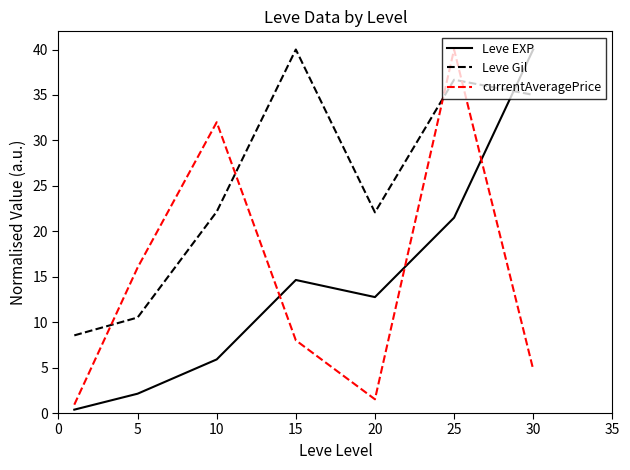

What is the minimum value for Leve Gil?

8.5